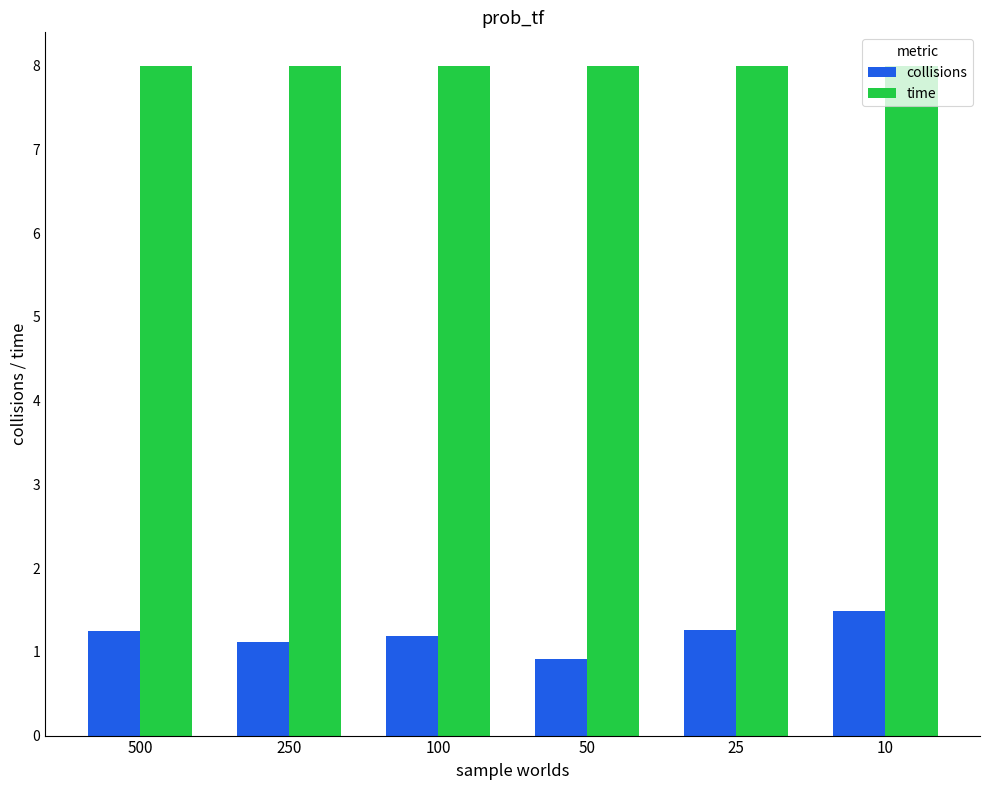

What is the highest value of the collisions series?

1.5